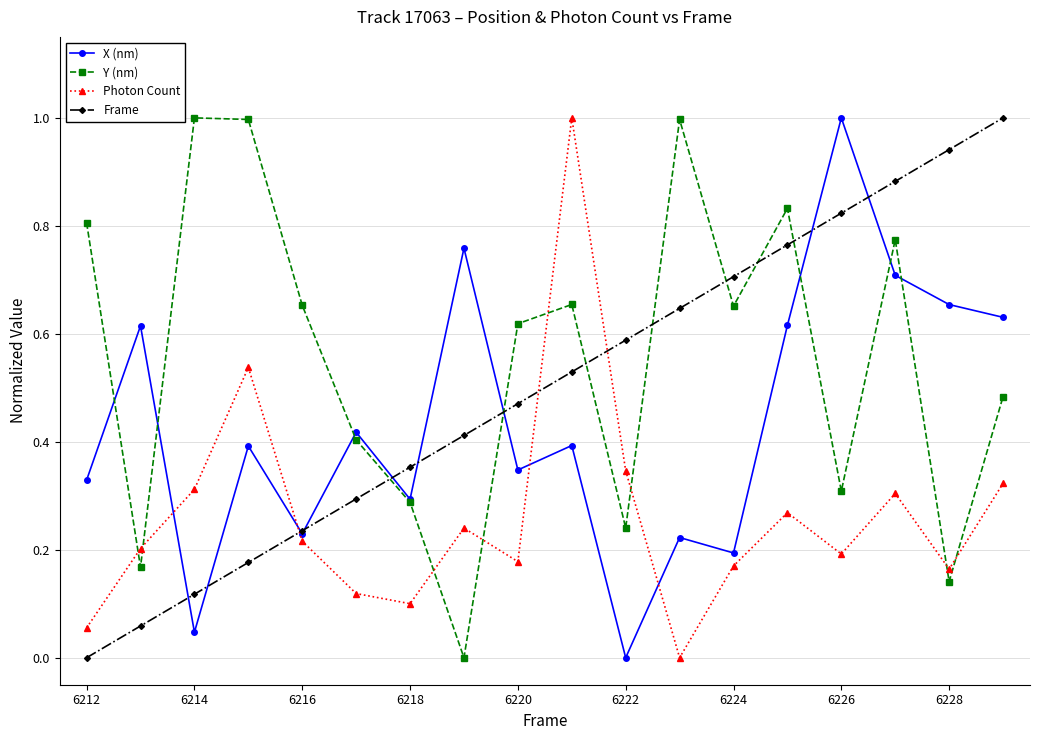

Rank the series by their average value, from lowest to highest.

Photon Count, X (nm), Frame, Y (nm)